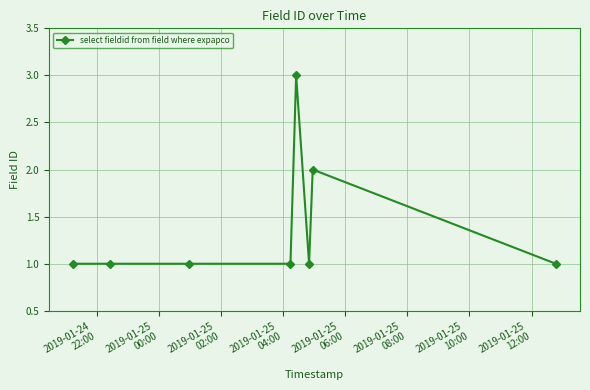

True or false: there are more than 1 points higher than both neighbors.

True